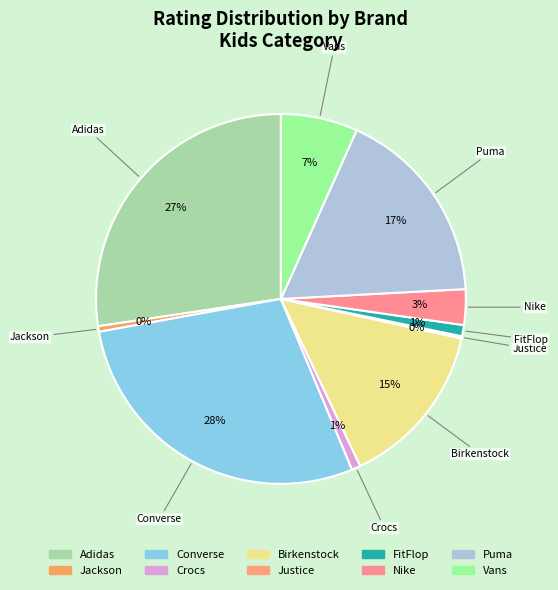

Which category has the biggest portion of the pie?

Converse